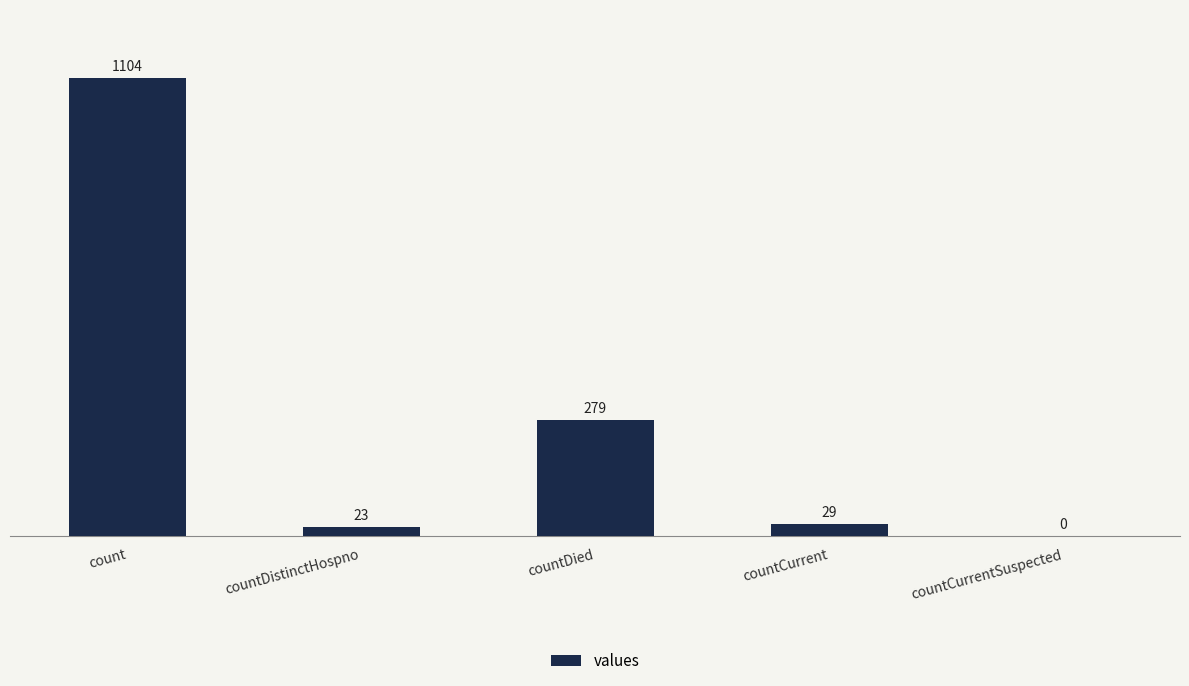

Is it true that the value at countDistinctHospno is 23?

True